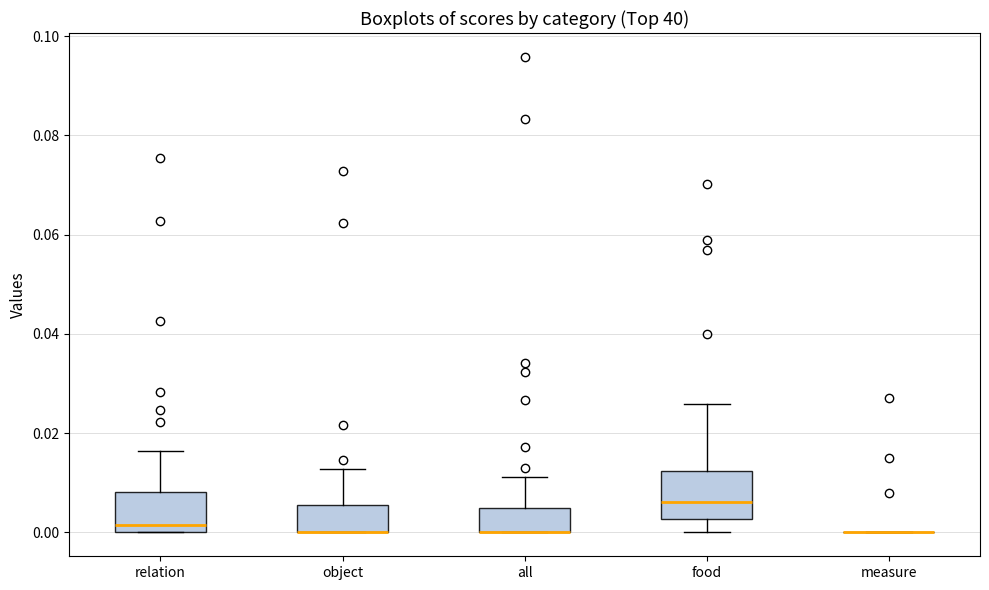

Reading left to right, transcribe this box plot: for each box, give where its median line is, the range the box spans, and where its two whiskers end, as read against the y-axis. The values are not printed on the chart, so give them approximately, as read against the axis.

relation: median 0.002, box 0.000 to 0.008, whiskers 0.000 to 0.016
object: median 0.000 (drawn on the box's lower edge), box 0.000 to 0.006, whiskers 0.000 to 0.012
all: median 0.000 (drawn on the box's lower edge), box 0.000 to 0.004, whiskers 0.000 to 0.012
food: median 0.006, box 0.002 to 0.012, whiskers 0.000 to 0.026
measure: box collapsed to a line at 0.000, whiskers 0.000 to 0.000